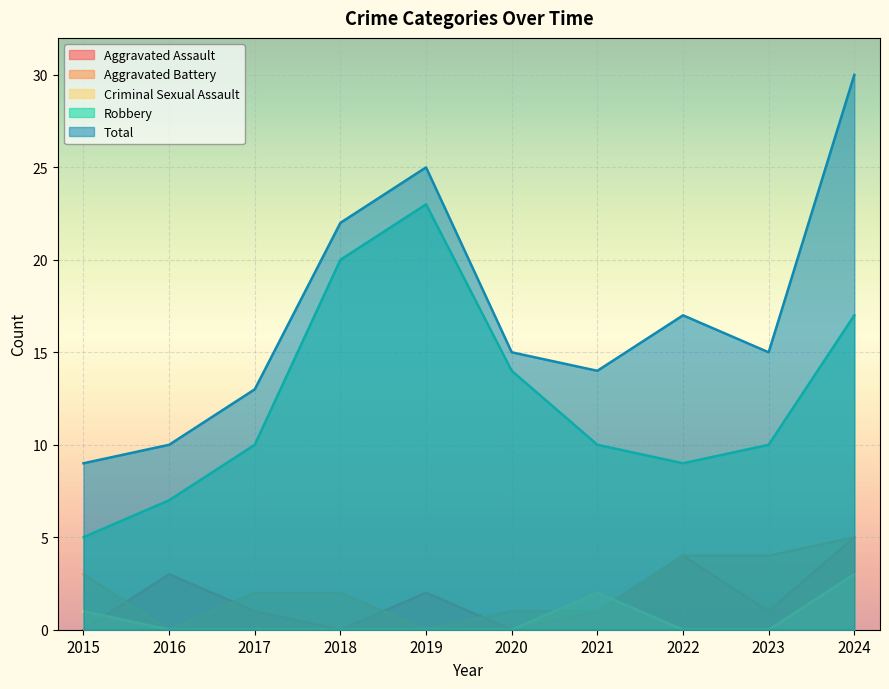

Between 2018 and 2023, which series saw the biggest shift?

Robbery